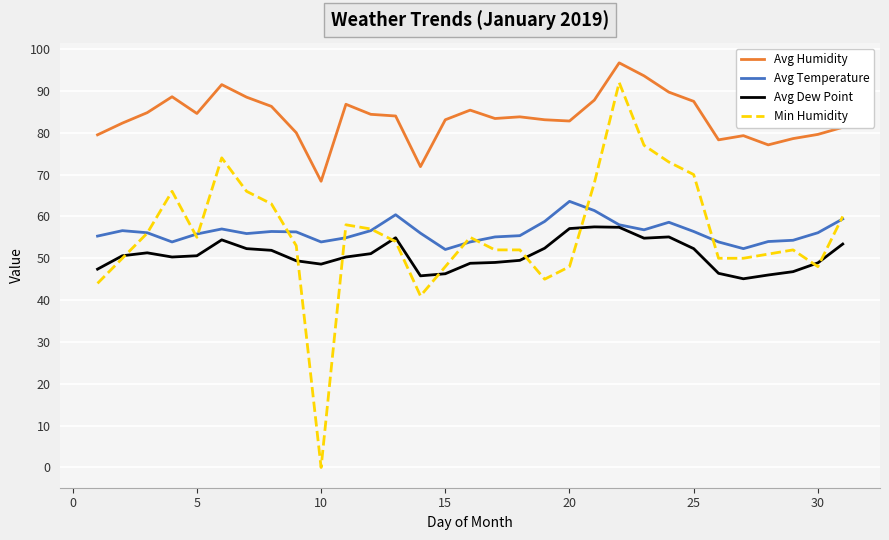

True or false: Avg Humidity and Avg Dew Point cross at least once.

False